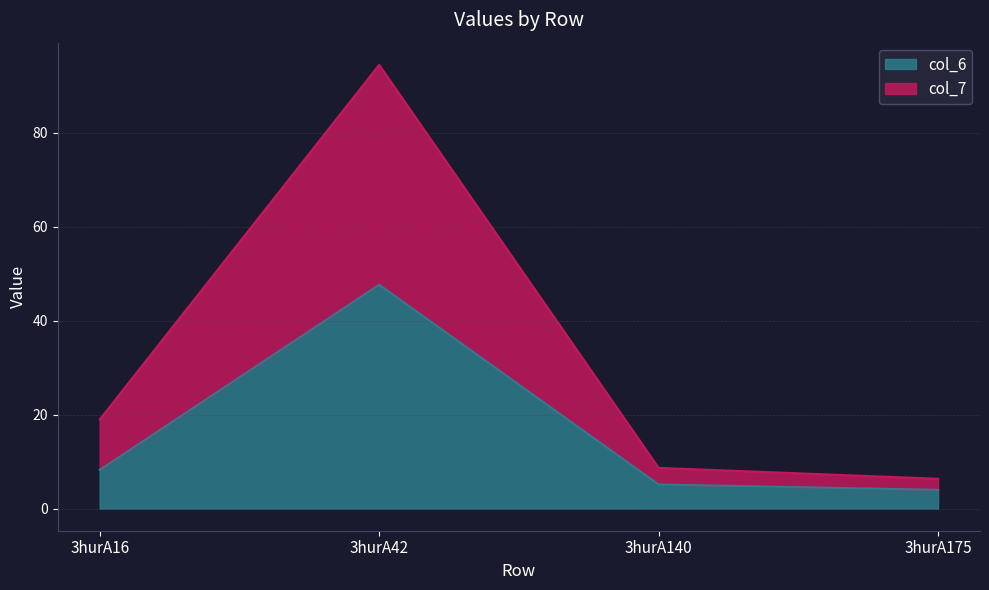

True or false: col_7 and col_6 cross at least once.

False